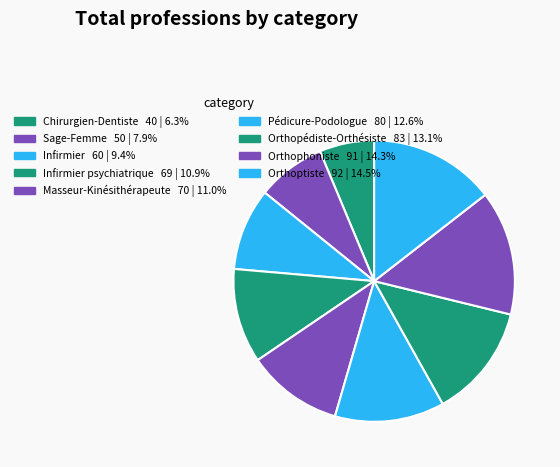

Count the number of slices in the pie.

9